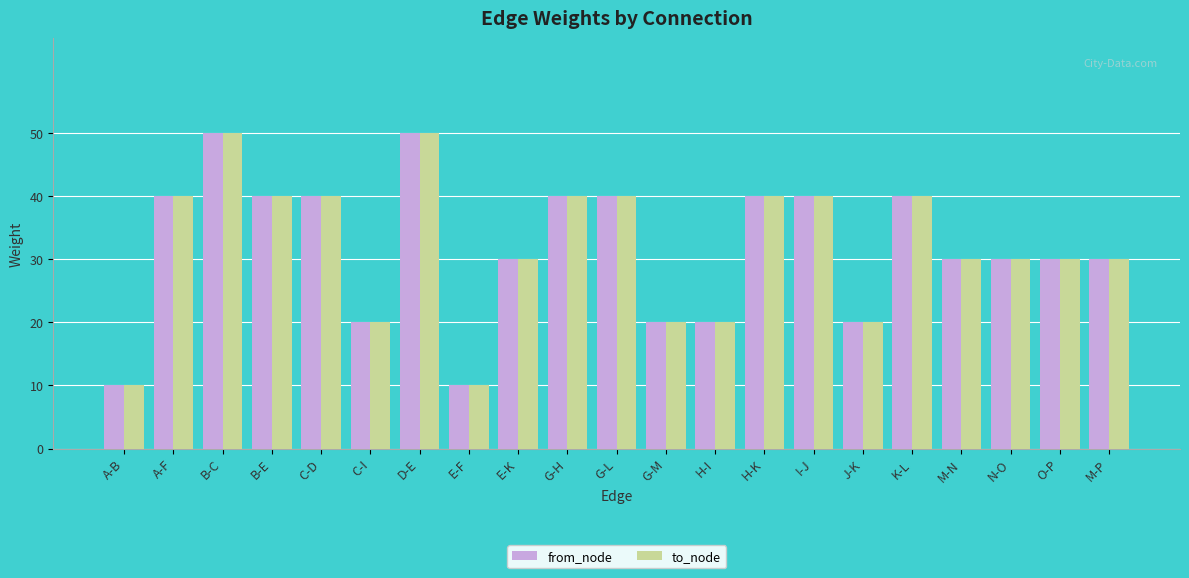

Reading left to right, transcribe all the data shown in this chart.

from_node: 10	40	50	40	40	20	50	10	30	40	40	20	20	40	40	20	40	30	30	30	30
to_node: 10	40	50	40	40	20	50	10	30	40	40	20	20	40	40	20	40	30	30	30	30